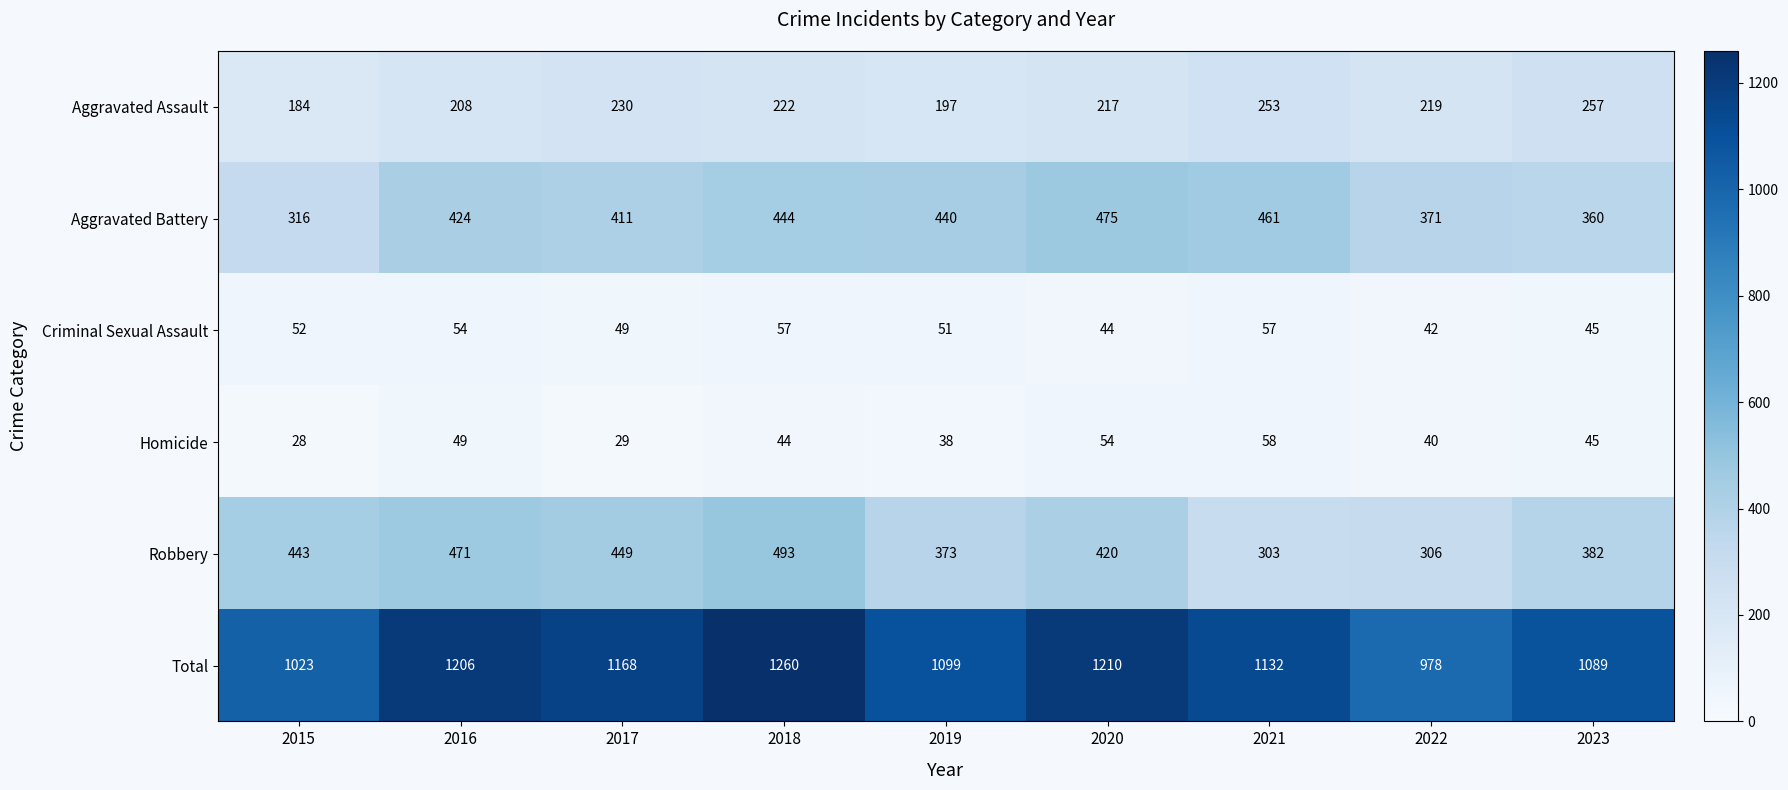

What value does the Homicide series have at 2021?

58